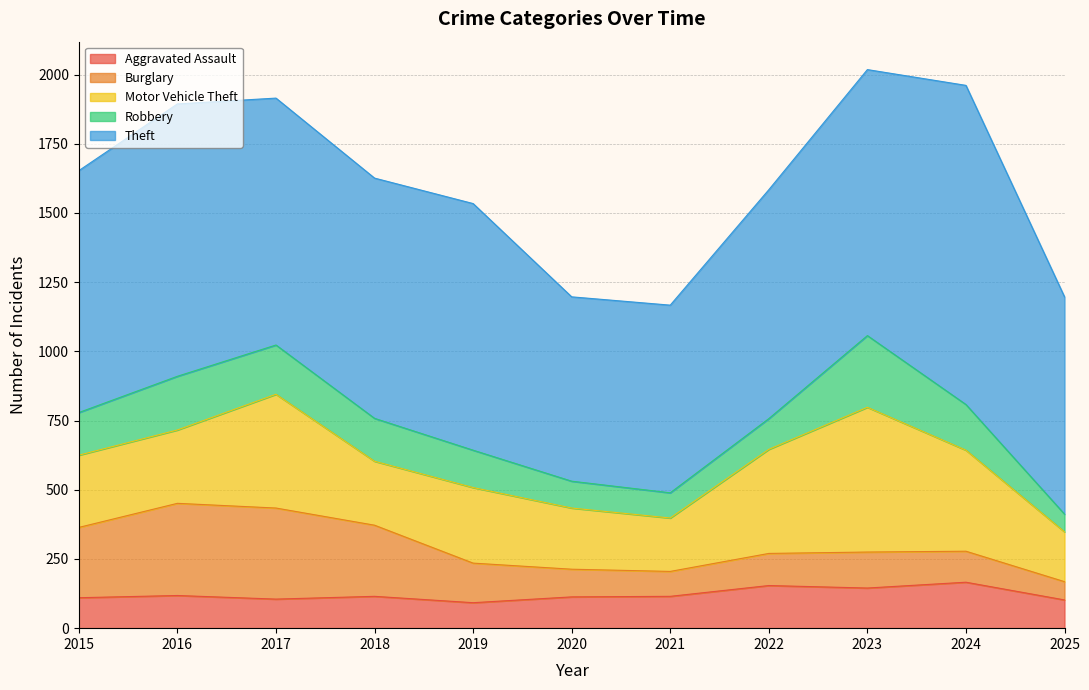

Which series changed the most between 2019 and 2020?

Theft